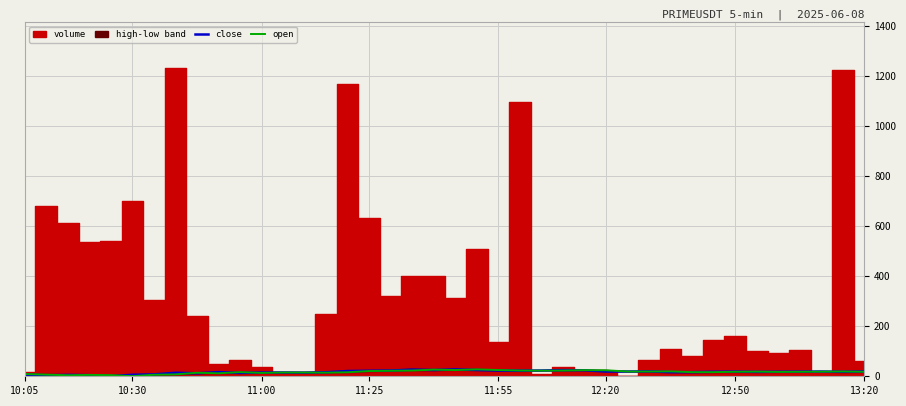

Which has a higher value, 30 or 32?

30